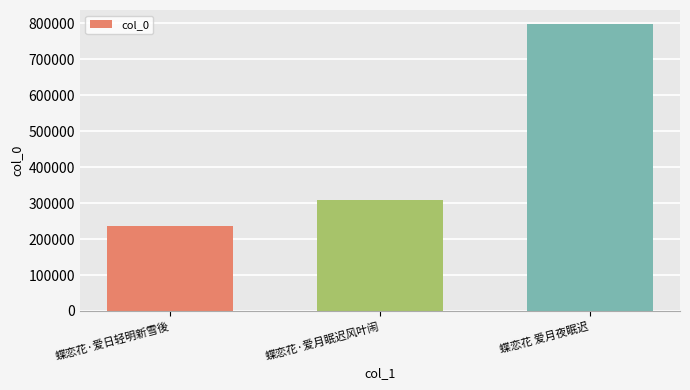

Are the bars horizontal?

No